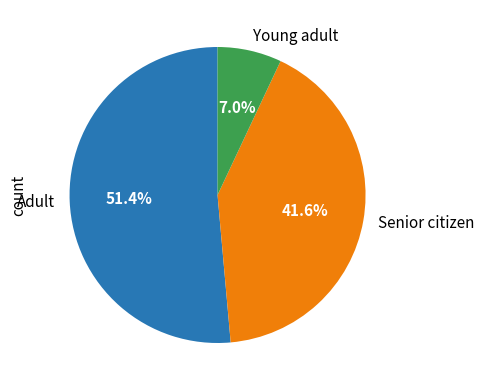

Which has a higher value, Senior citizen or Young adult?

Senior citizen